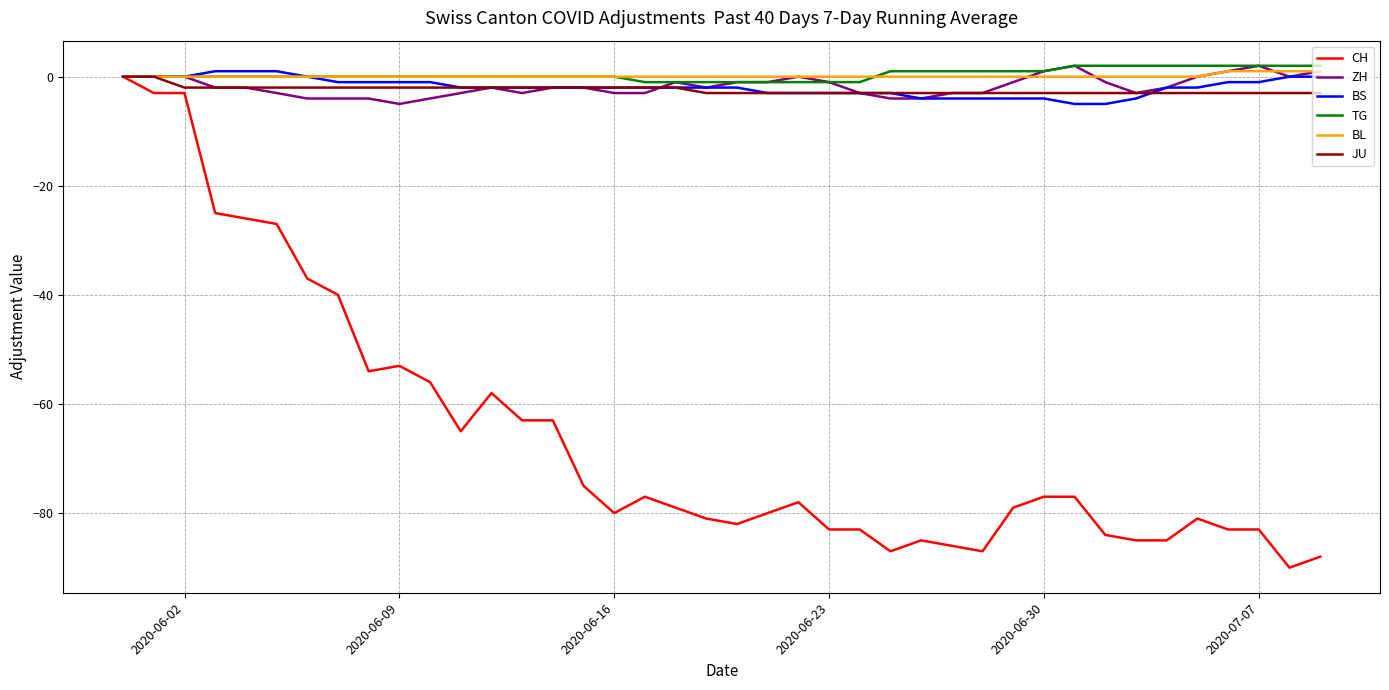

What is the minimum value shown in the chart?

-90